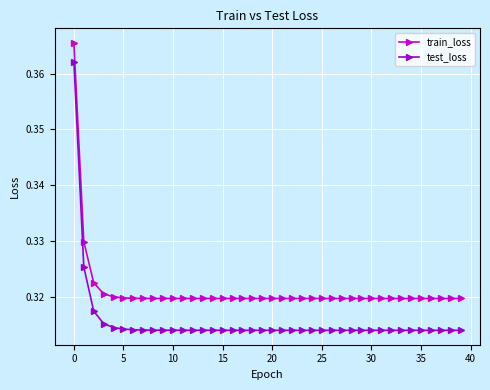

True or false: train_loss has more than 0 points higher than both neighbors.

True